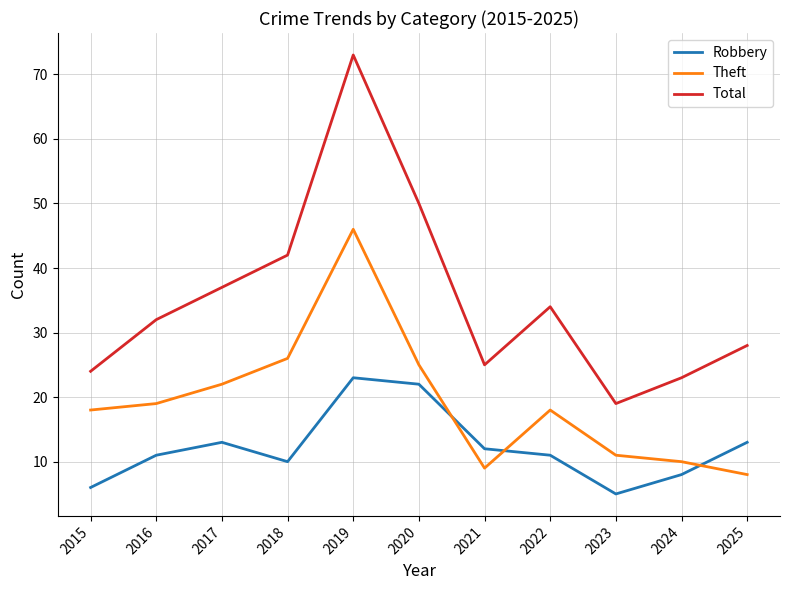

Where do Theft and Robbery first cross each other?

2020 and 2021